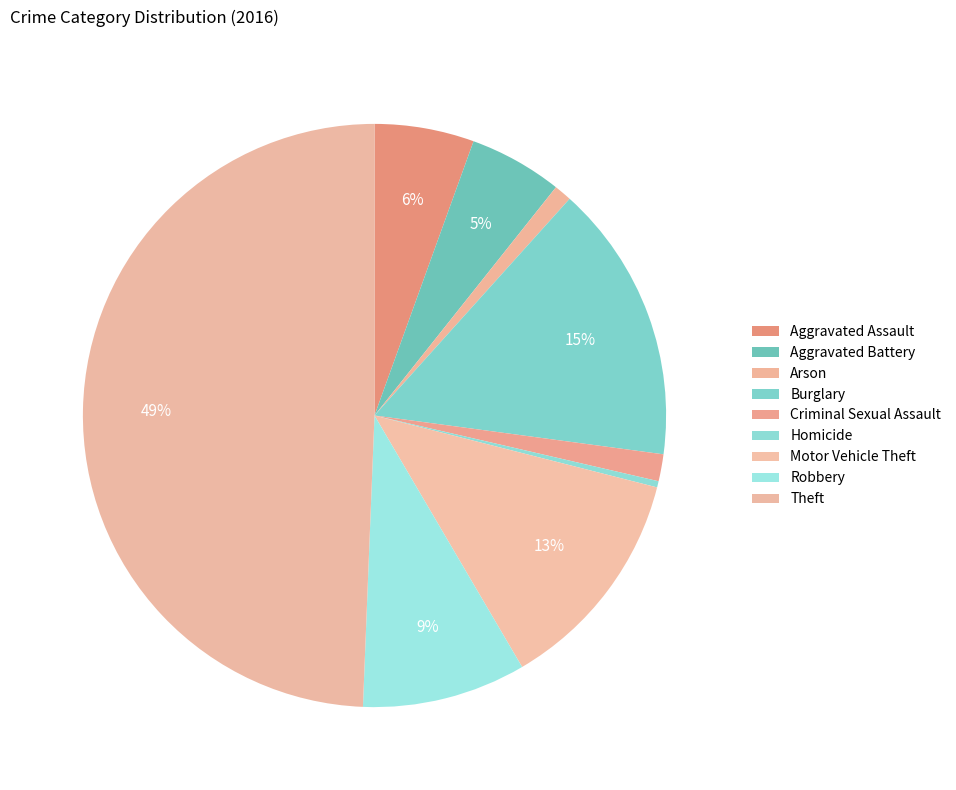

How many slices are in this pie chart?

9